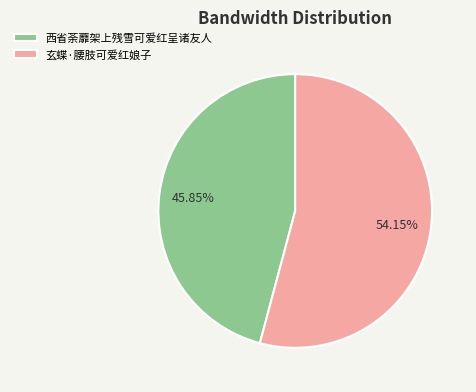

Which slice represents more than half of the pie?

玄蝶·腰肢可爱红娘子